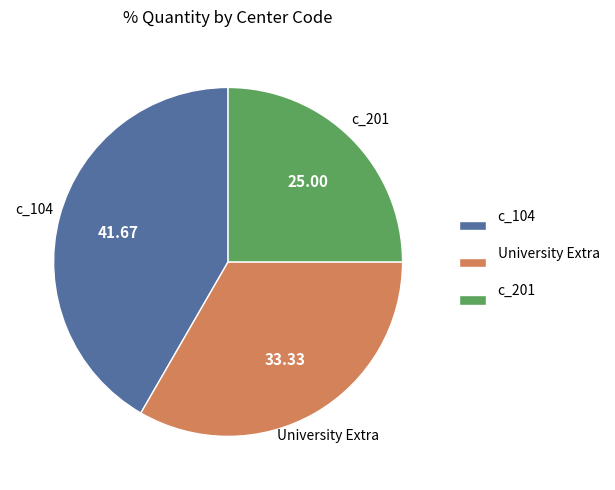

Is there any slice that represents more than half of the pie?

No